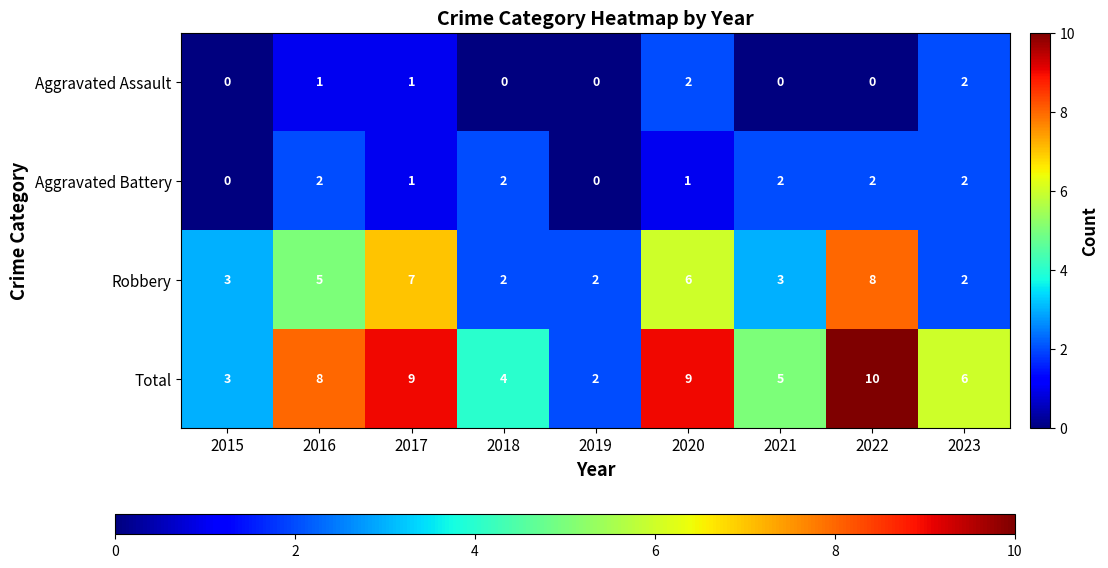

Count the Aggravated Battery values in the range 1 to 2.

7